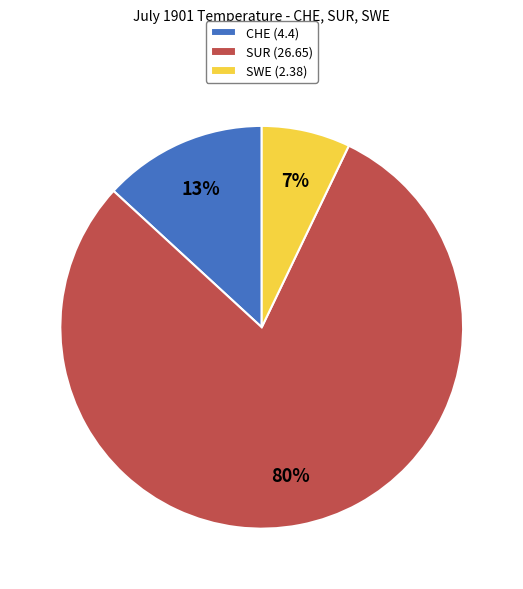

Which category has the smallest portion of the pie?

SWE